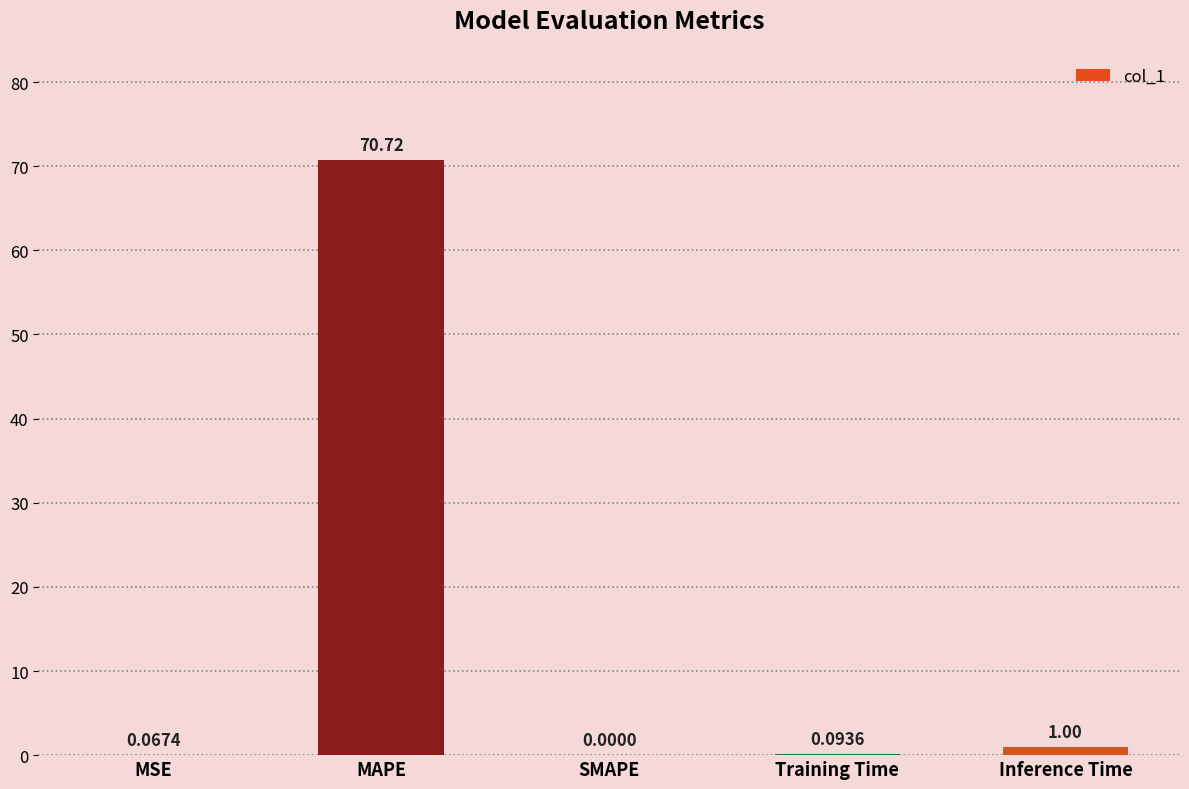

Where is the data nearest to the value 35?

Inference Time